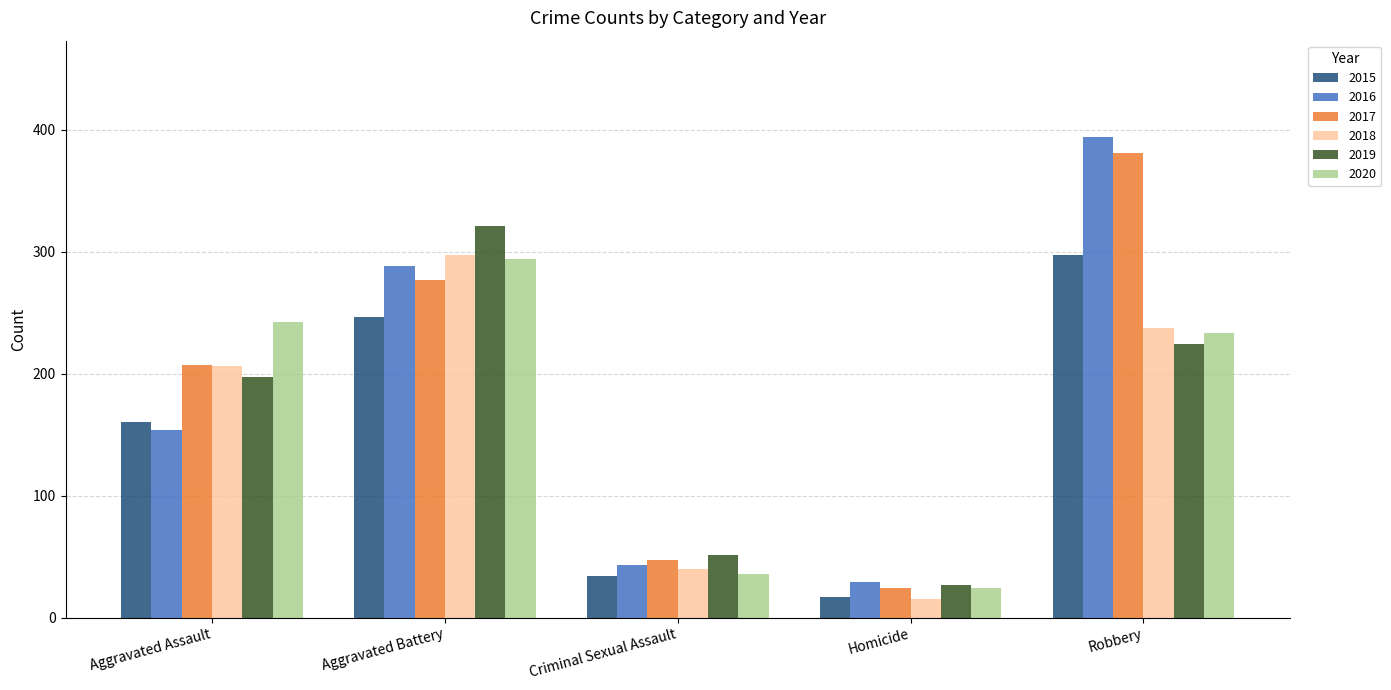

Reading right to left, extract all data points from this chart.

2015: 297	17	34	246	160
2016: 394	29	43	288	154
2017: 381	24	47	277	207
2018: 237	15	40	297	206
2019: 224	27	51	321	197
2020: 233	24	36	294	242